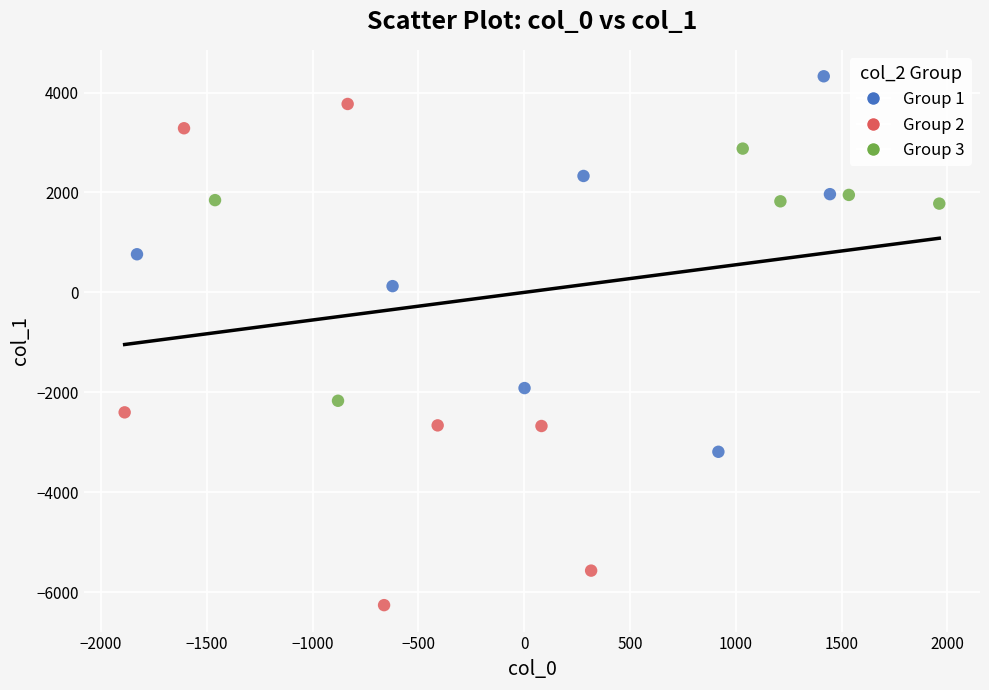

Which series reaches the minimum Y coordinate?

Group 2